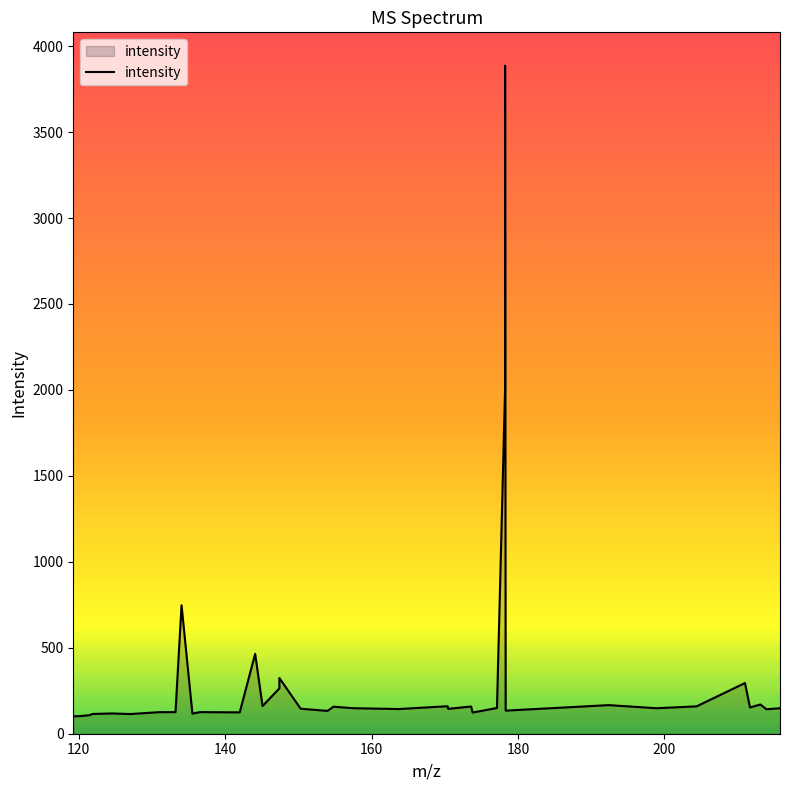

What is the smallest value displayed?

101.4